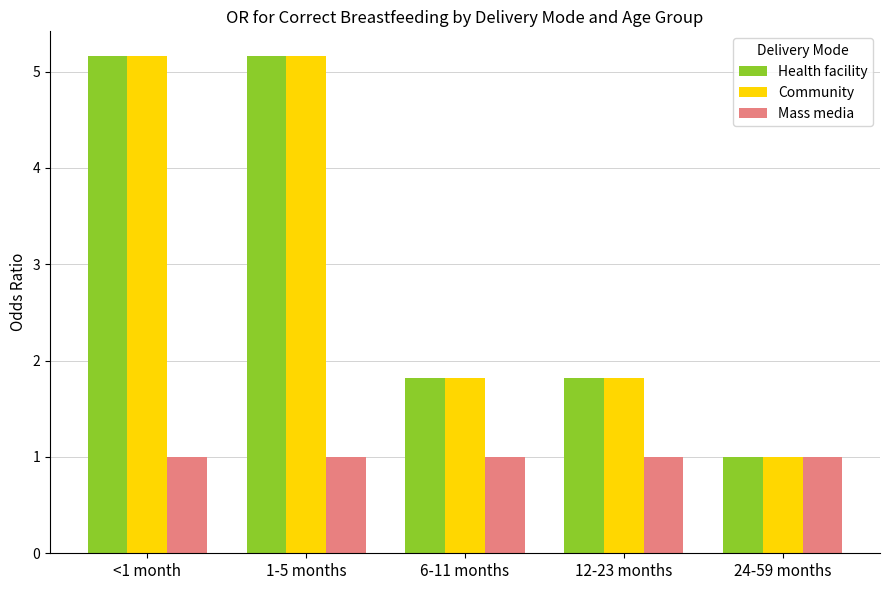

The Health facility series shows 1.0 at 24-59 months. True or false?

True